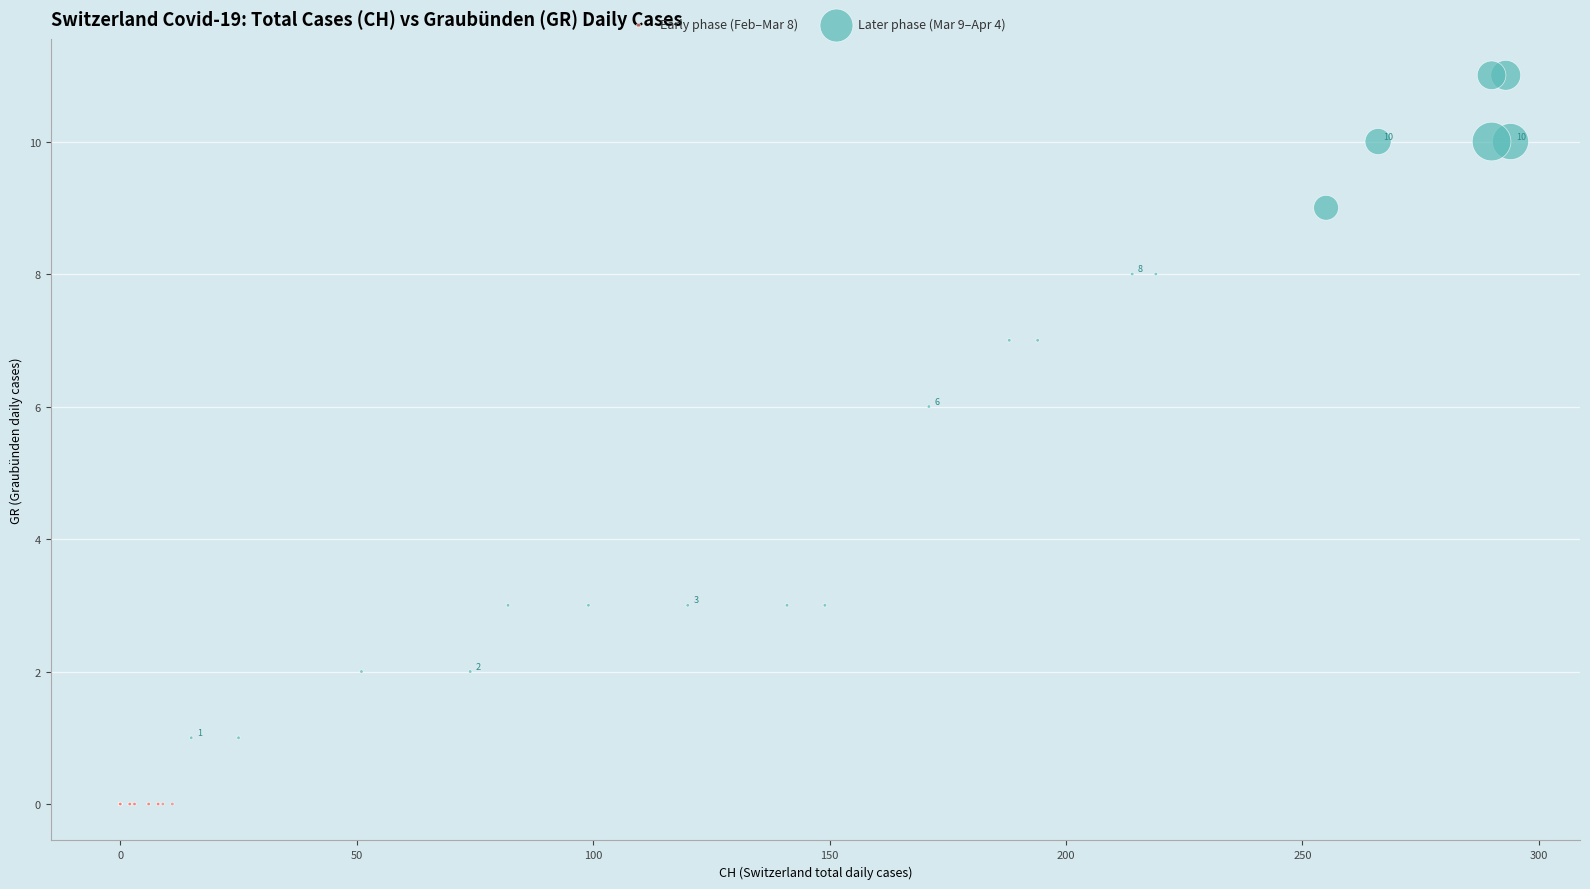

Which series reaches the minimum Y coordinate?

Early phase (Feb–Mar 8)